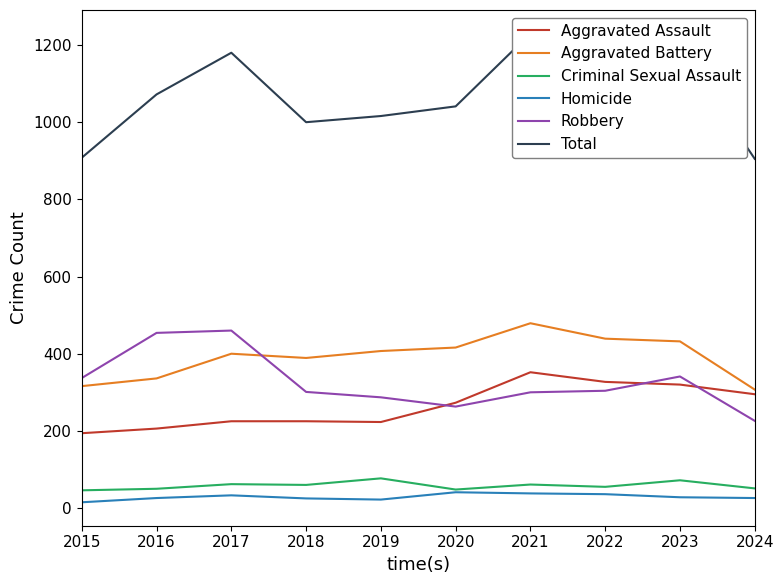

The Aggravated Battery series shows 432 at 2023. True or false?

True